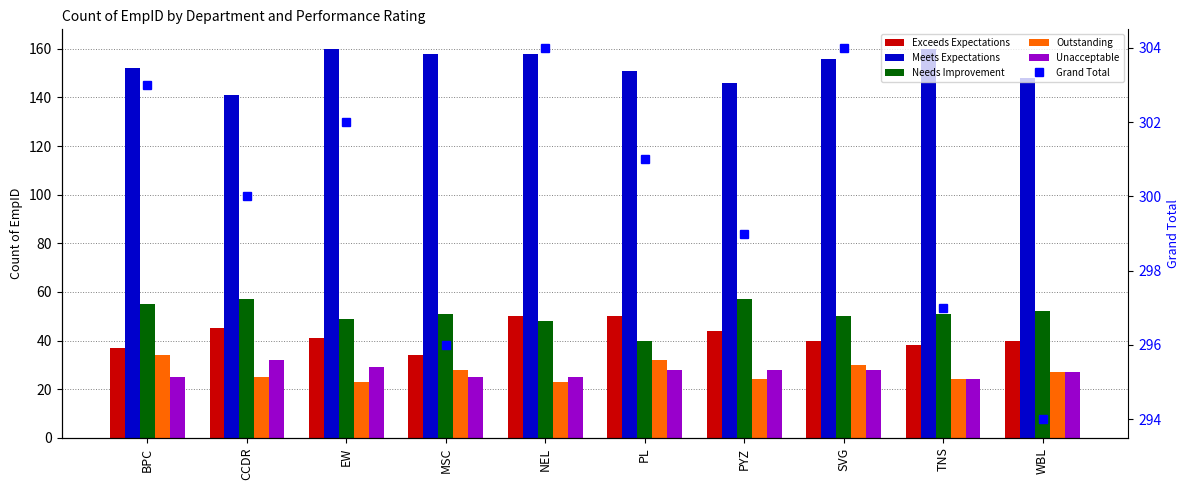

Reading right to left, list all the values displayed in this chart.

Exceeds Expectations: WBL=40	TNS=38	SVG=40	PYZ=44	PL=50	NEL=50	MSC=34	EW=41	CCDR=45	BPC=37
Meets Expectations: WBL=148	TNS=160	SVG=156	PYZ=146	PL=151	NEL=158	MSC=158	EW=160	CCDR=141	BPC=152
Needs Improvement: WBL=52	TNS=51	SVG=50	PYZ=57	PL=40	NEL=48	MSC=51	EW=49	CCDR=57	BPC=55
Outstanding: WBL=27	TNS=24	SVG=30	PYZ=24	PL=32	NEL=23	MSC=28	EW=23	CCDR=25	BPC=34
Unacceptable: WBL=27	TNS=24	SVG=28	PYZ=28	PL=28	NEL=25	MSC=25	EW=29	CCDR=32	BPC=25
Grand Total: WBL=294	TNS=297	SVG=304	PYZ=299	PL=301	NEL=304	MSC=296	EW=302	CCDR=300	BPC=303